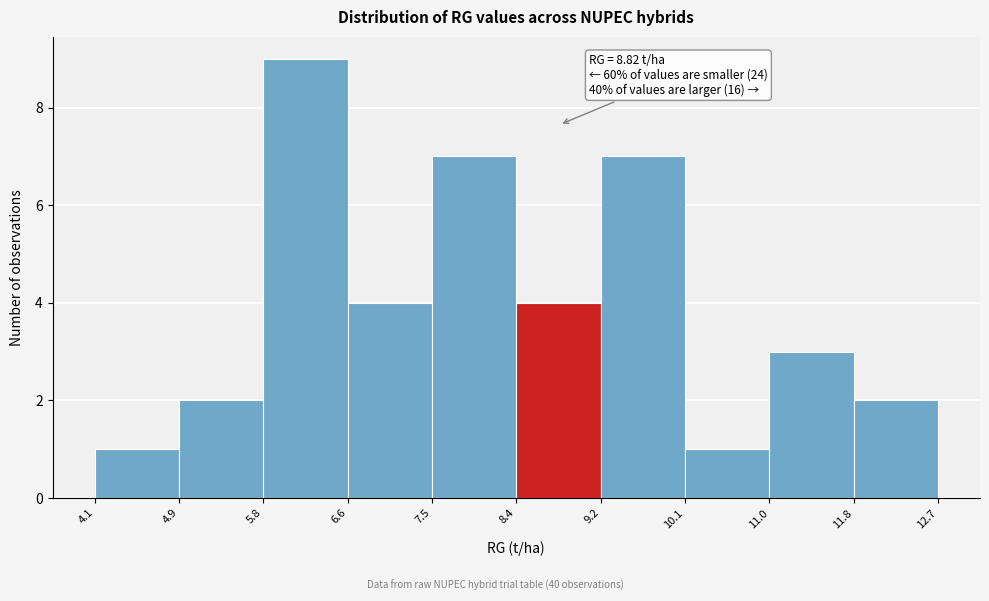

Which range on the x-axis has the tallest bar?

5.8 to 6.6